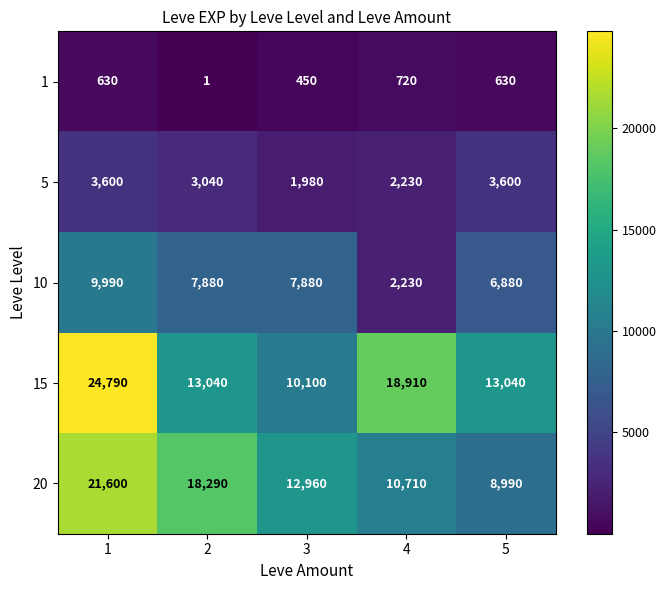

Read the 5 value at 1, to the nearest 10.

3600